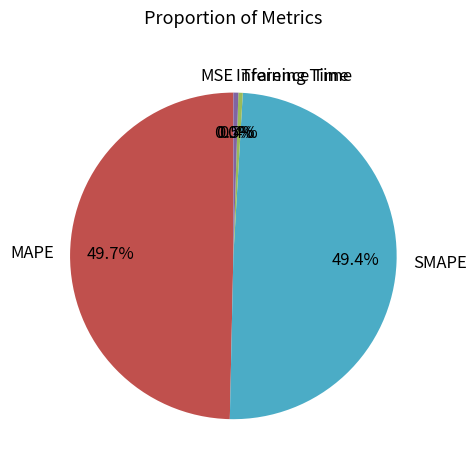

Does Training Time account for over 50% of the chart?

No